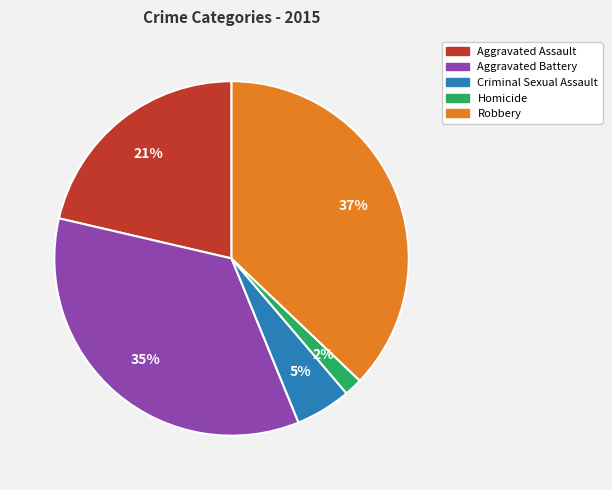

To the nearest percent, what portion does Aggravated Assault represent?

21%